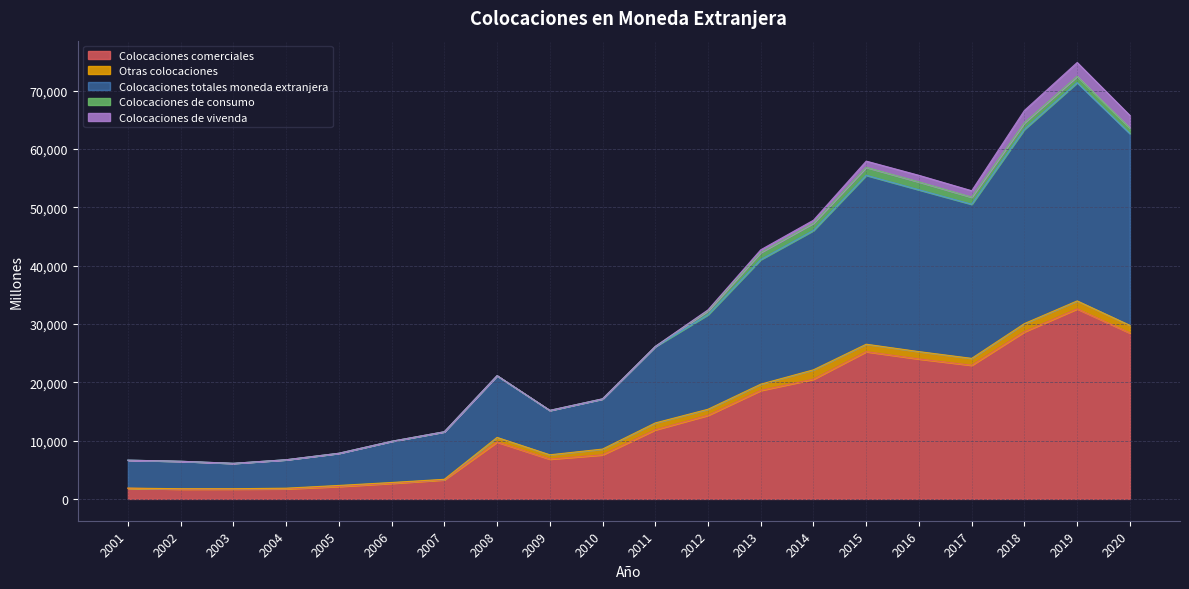

True or false: Colocaciones totales moneda extranjera and Colocaciones de vivenda cross at least once.

False